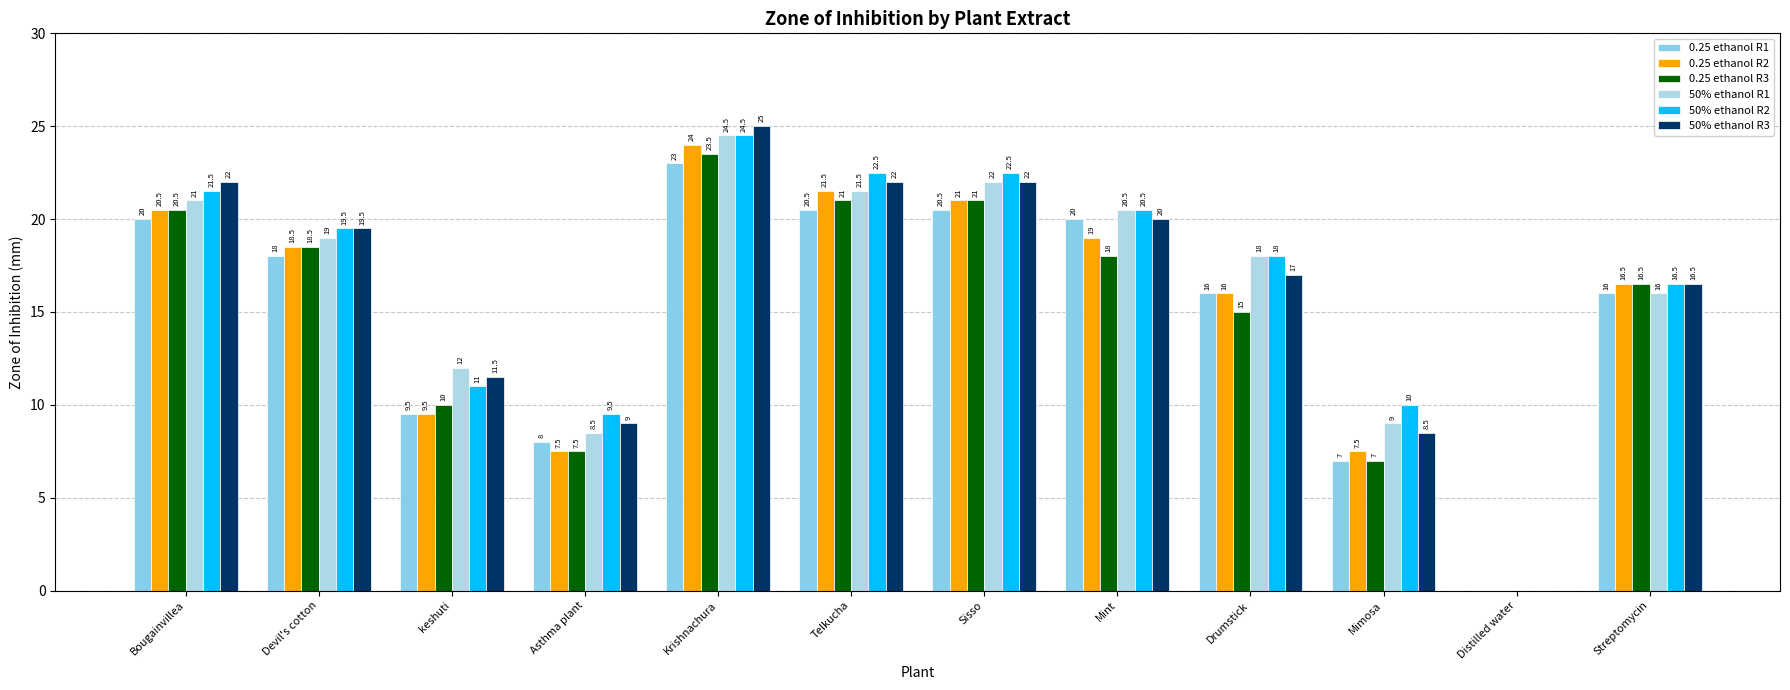

Are the bars grouped side by side (vs. stacked)?

Yes